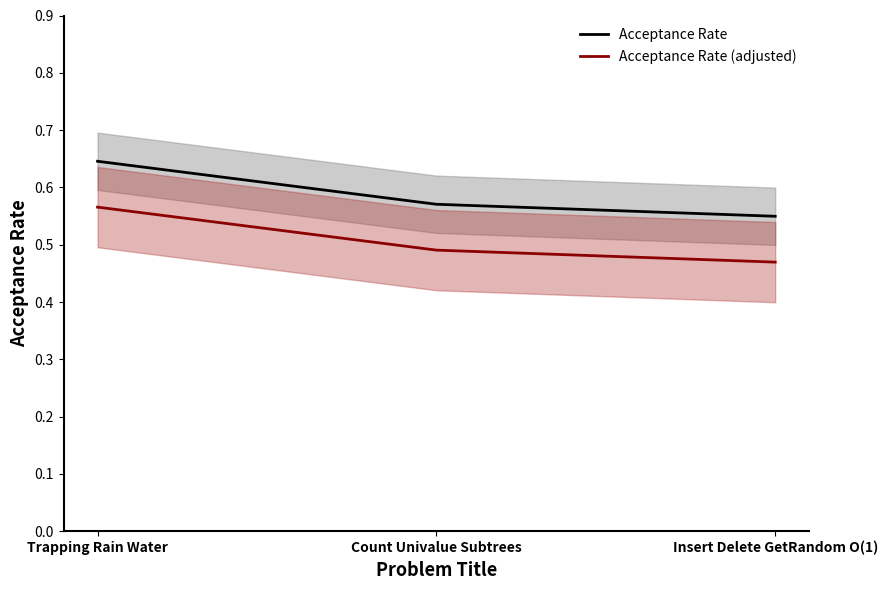

What are all the series names shown in the legend?

Acceptance Rate, Acceptance Rate (adjusted)